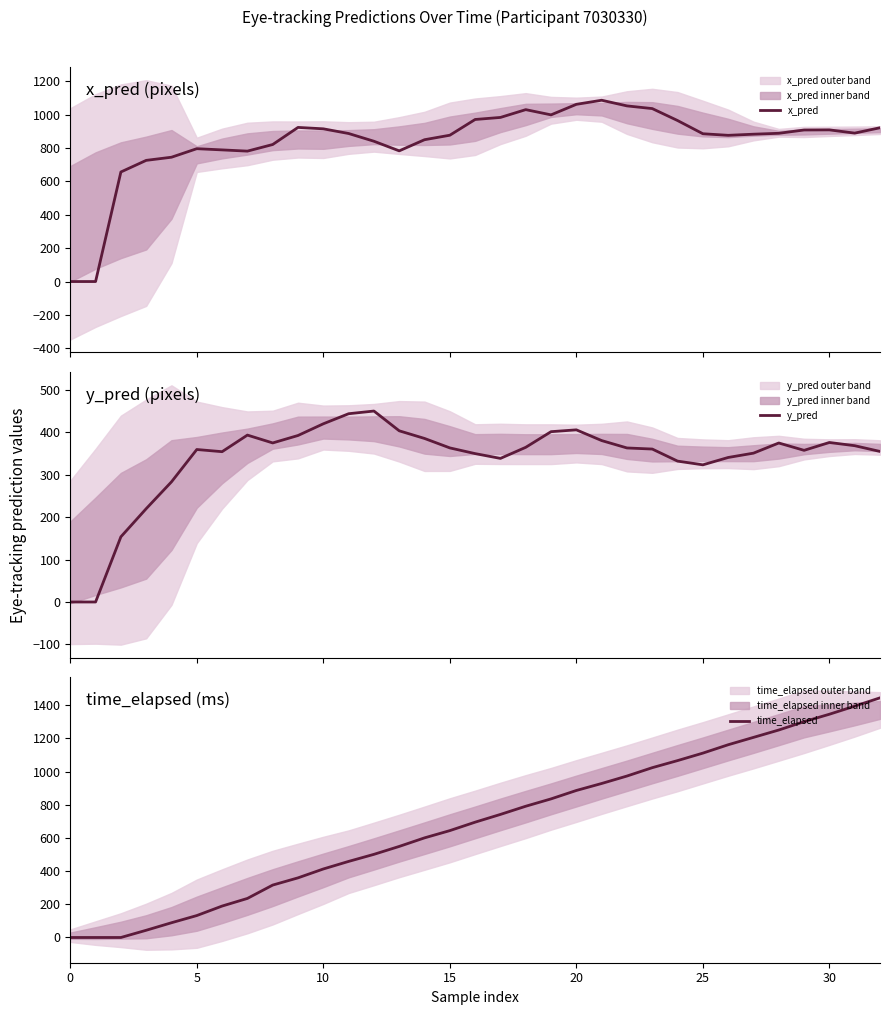

True or false: x_pred has a value of 783.5 at 13.

True